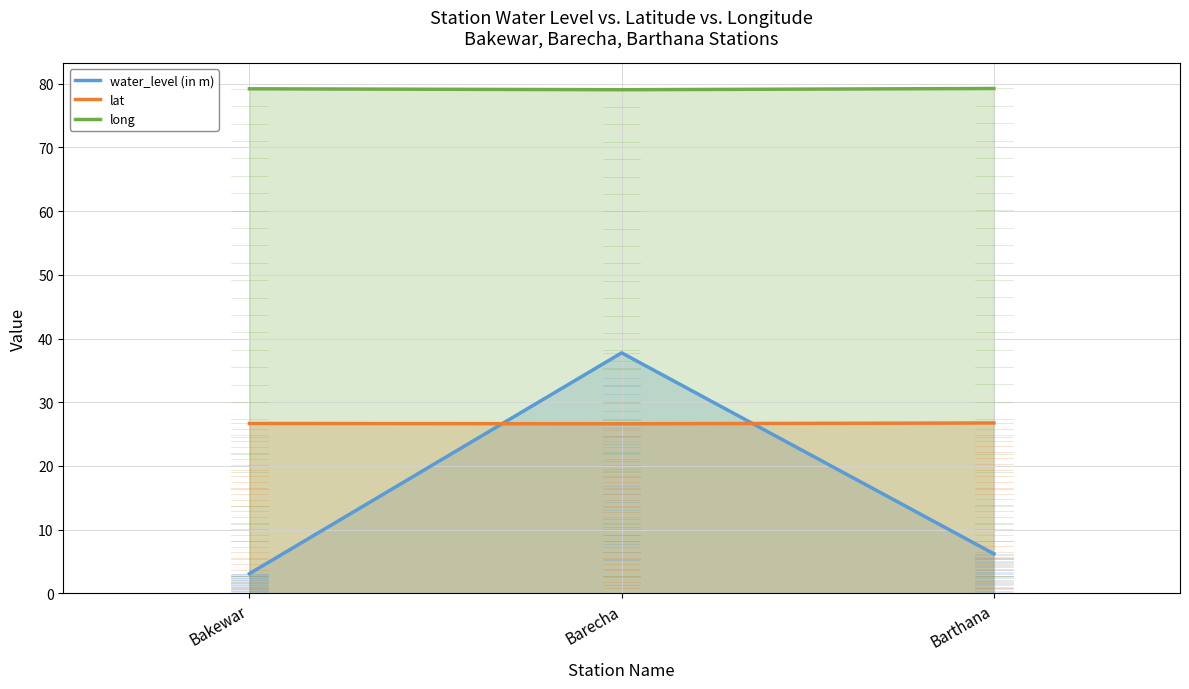

Rank the categories by lat value from highest to lowest.

Barthana, Bakewar, Barecha